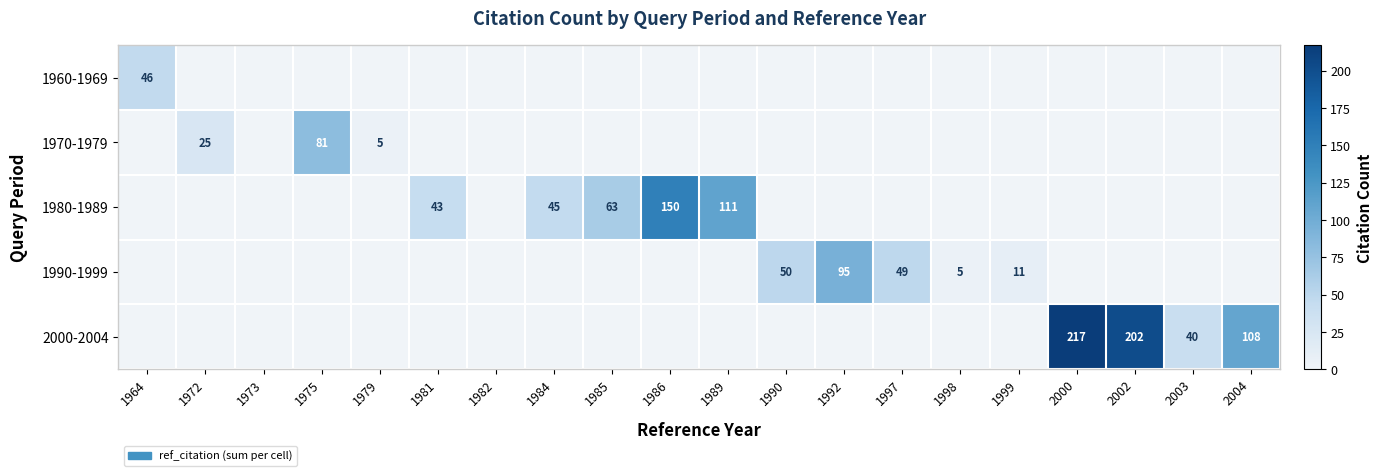

Is it true that 1970-1979 equals 11 at 1972?

False